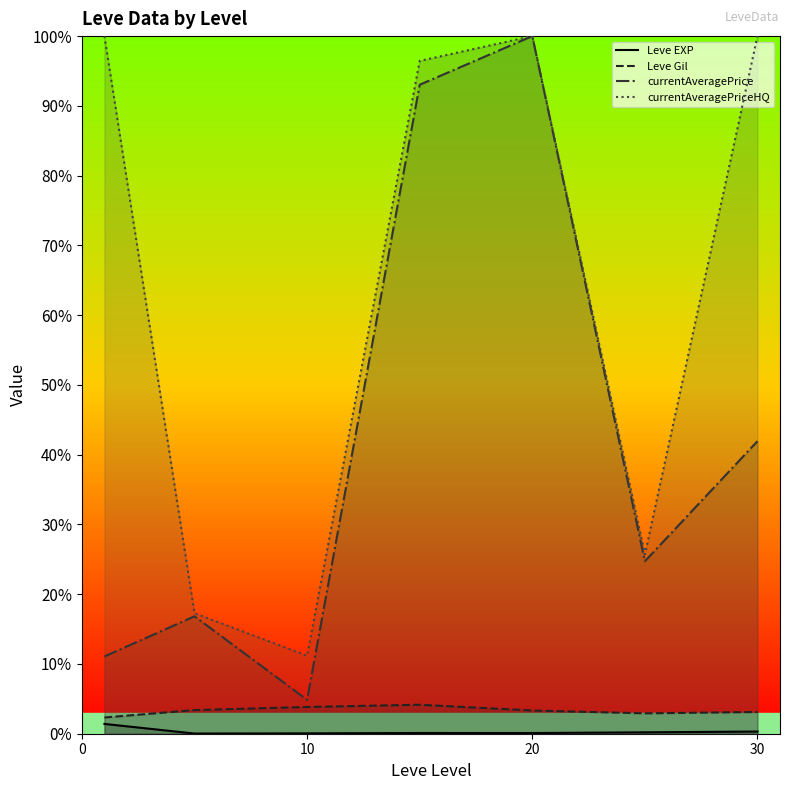

Is it true that Leve EXP equals 22.9 at 4?

False